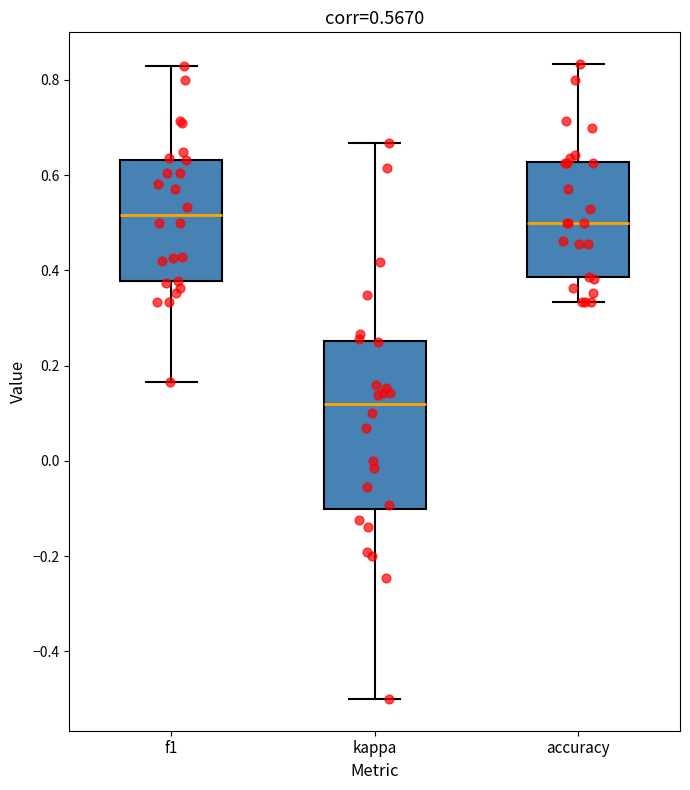

Which box is the tallest, from its lower edge to its upper edge?

kappa